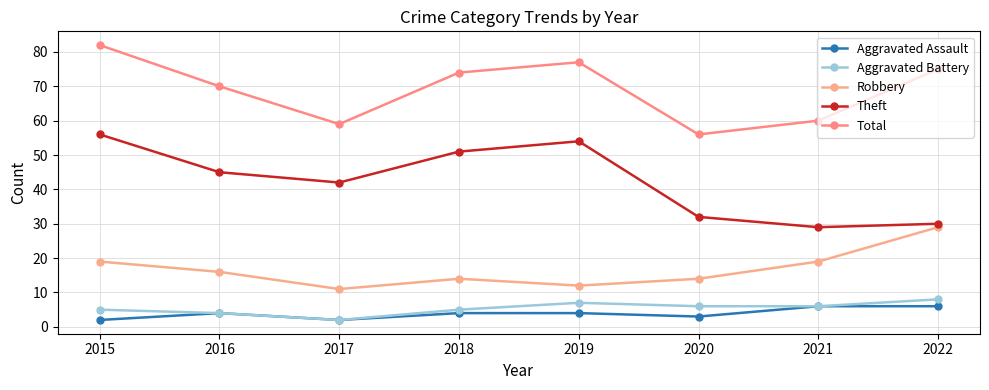

What is the difference between the maximum and minimum values in the Robbery series?

18